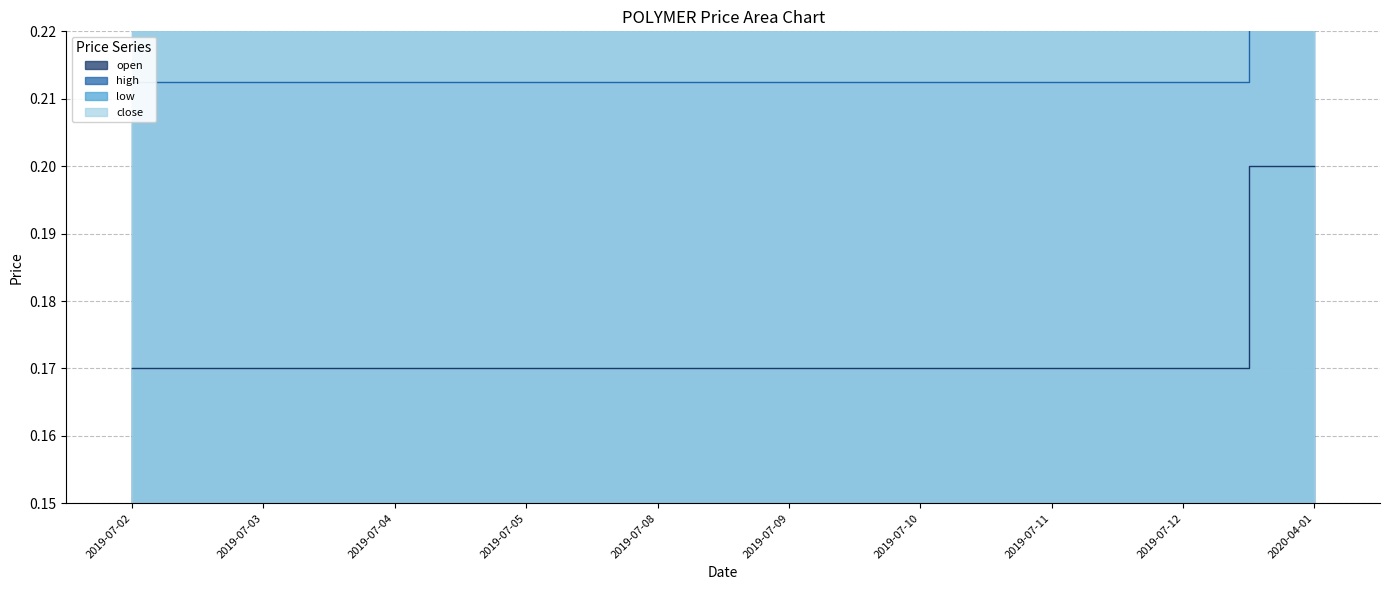

Reading left to right, list all the values displayed in this chart.

open: 0.2	0.2	0.2	0.2	0.2	0.2	0.2	0.2	0.2	0.2
high: 0.2	0.2	0.2	0.2	0.2	0.2	0.2	0.2	0.2	0.2
low: 0.3	0.3	0.3	0.3	0.3	0.3	0.3	0.3	0.3	0.3
close: 0.3	0.3	0.3	0.3	0.3	0.3	0.3	0.3	0.3	0.4